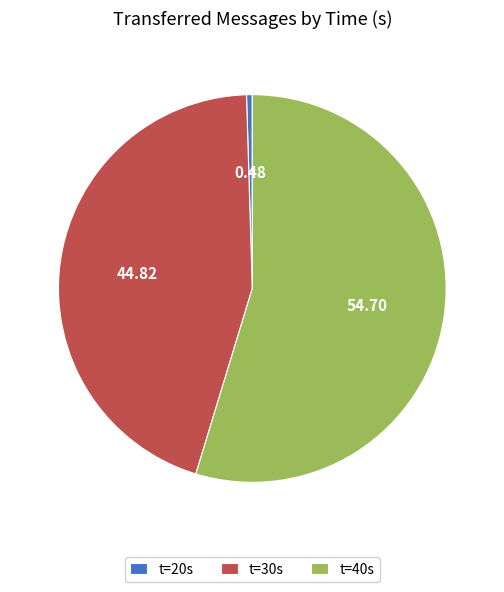

Combined, do t=30s and t=40s account for over 50%?

Yes